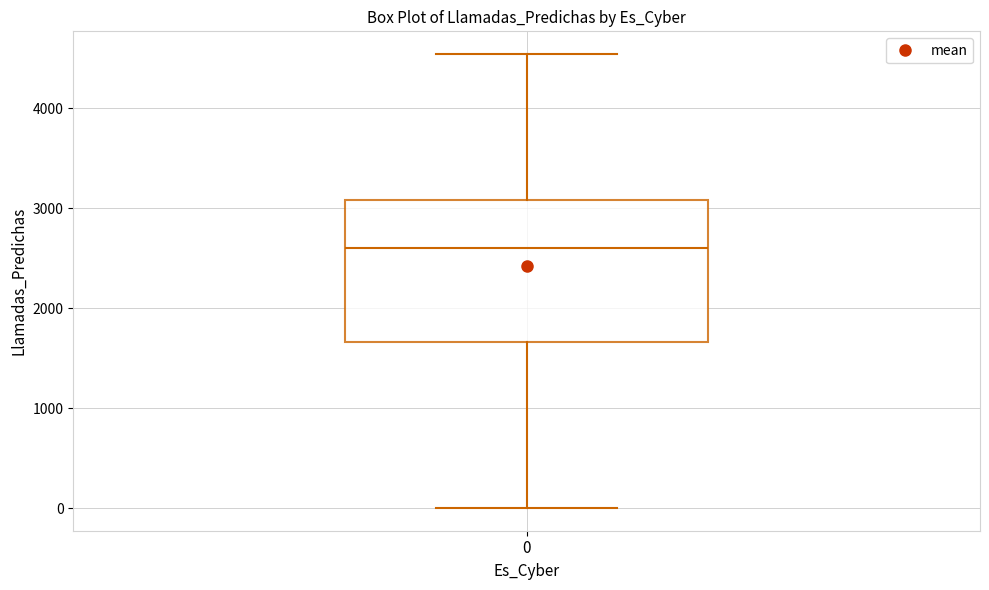

Transcribe this box plot: give where the median line is, the range the box spans, and where the two whiskers end, as read against the y-axis. The values are not printed on the chart, so give them approximately, as read against the axis.

median 2600, box 1700 to 3100, whiskers 0 to 4500